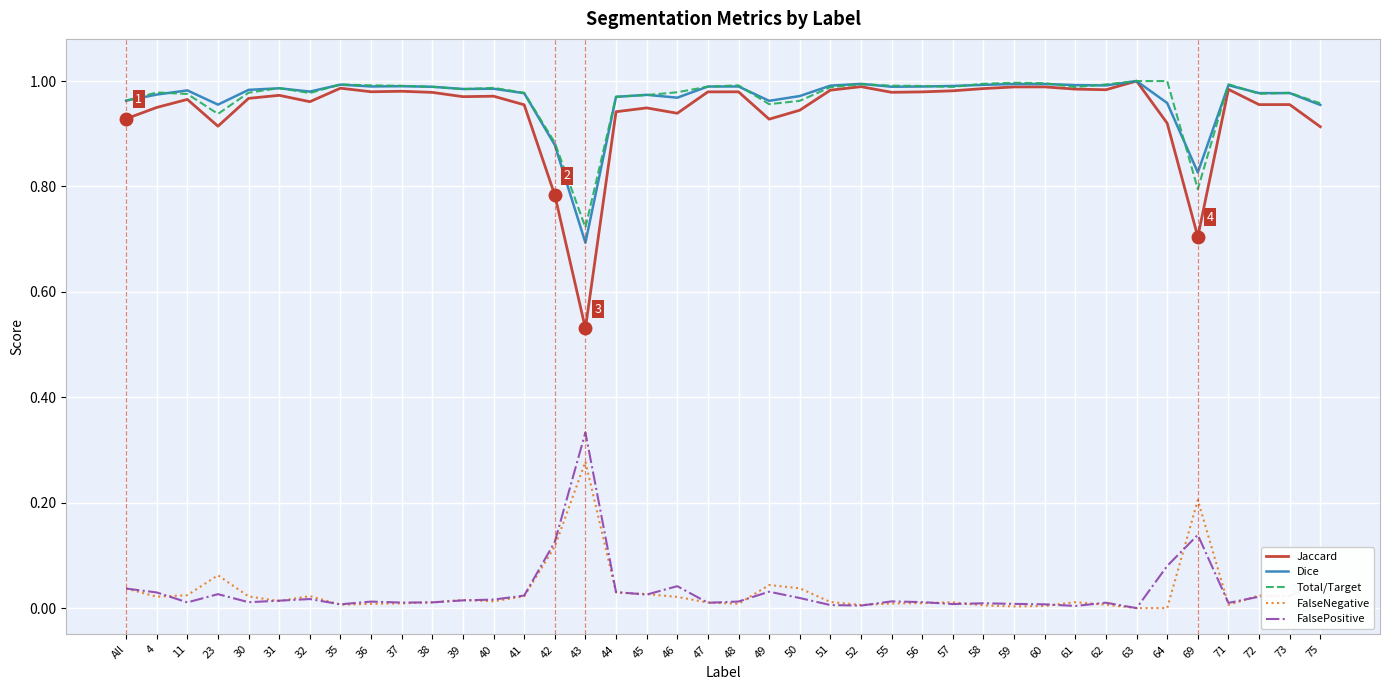

True or false: Jaccard and FalseNegative cross at least once.

False